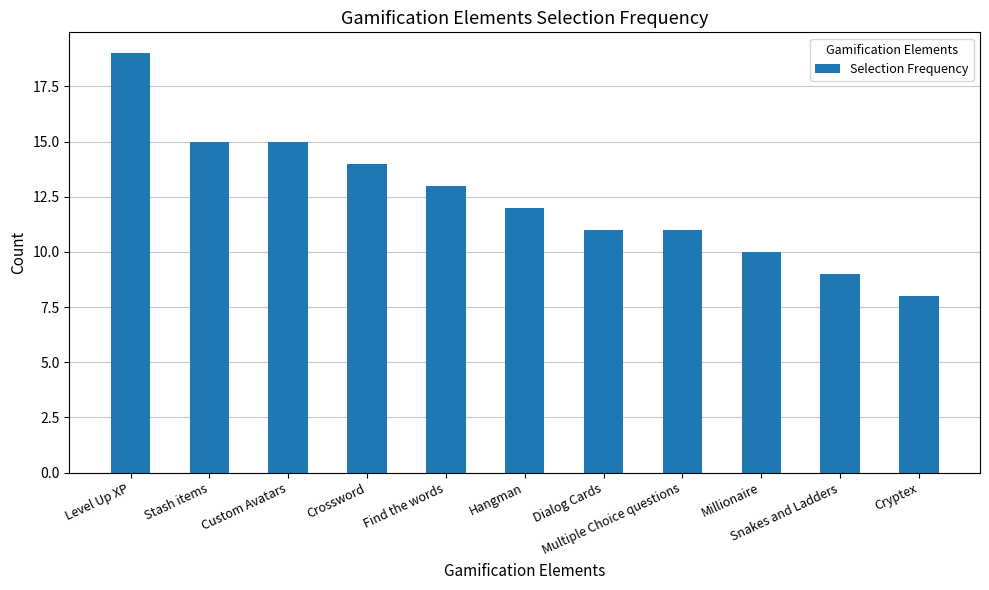

At which label does the data first exceed 12?

Level Up XP